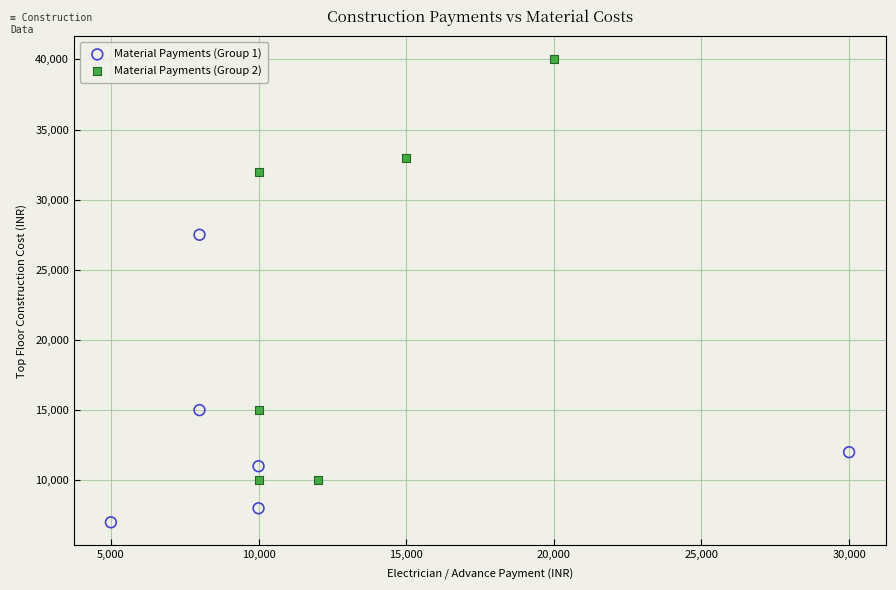

What are all the series names shown in the legend?

Material Payments (Group 1), Material Payments (Group 2)